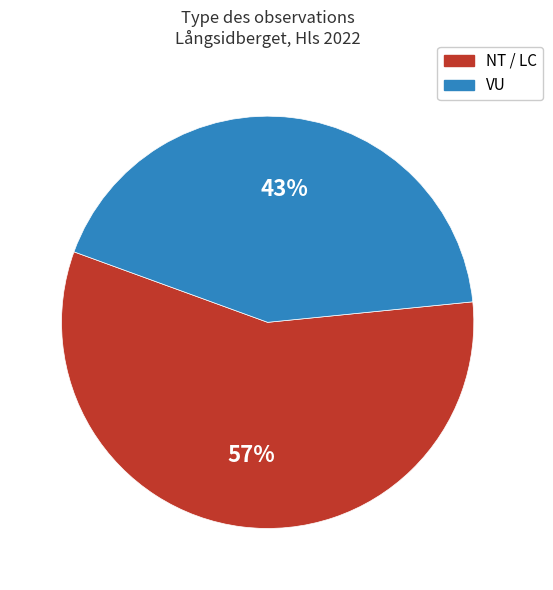

Does any single category account for the majority?

Yes